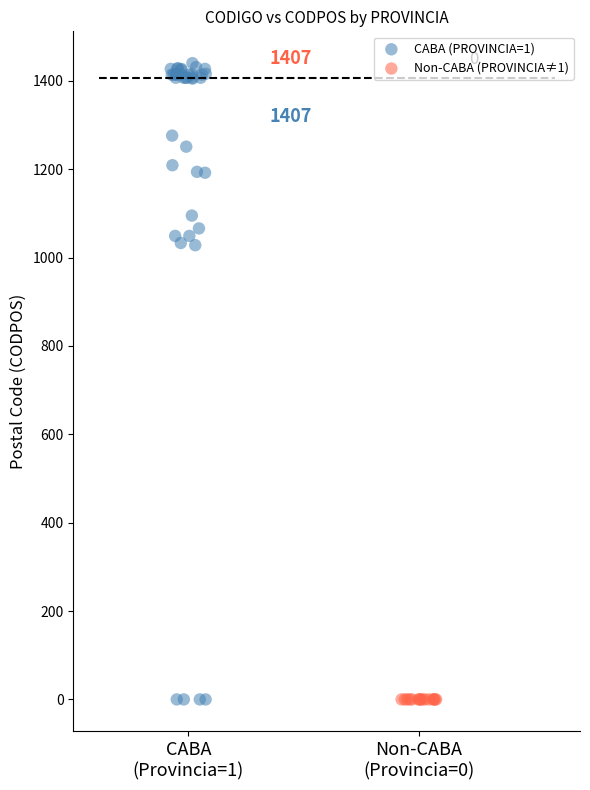

Which series reaches the maximum Y coordinate?

CABA (PROVINCIA=1)